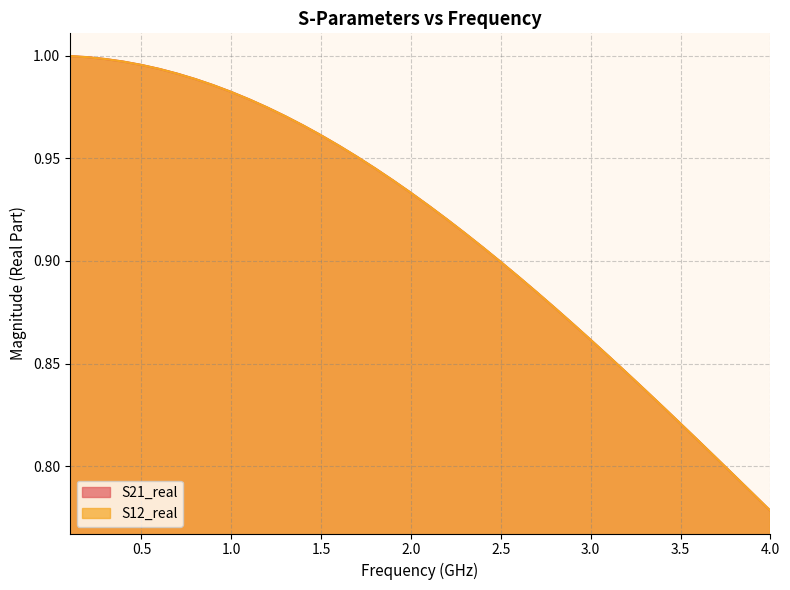

What is the sum of all S21_real values?

36.6